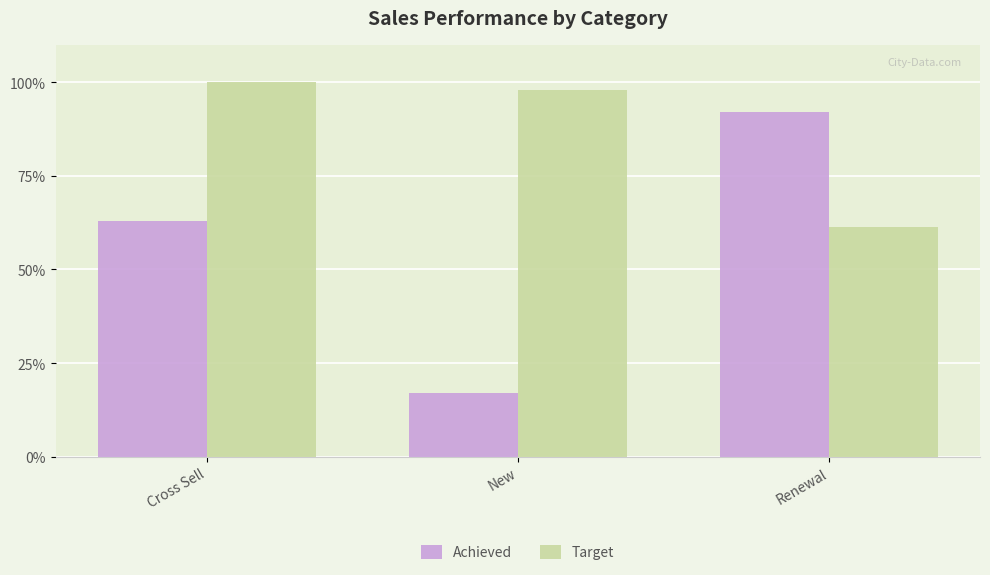

Reading left to right, what are all the values shown in this chart?

Achieved: Cross Sell=63.0	New=17.1	Renewal=92.1
Target: Cross Sell=100.0	New=98.0	Renewal=61.3